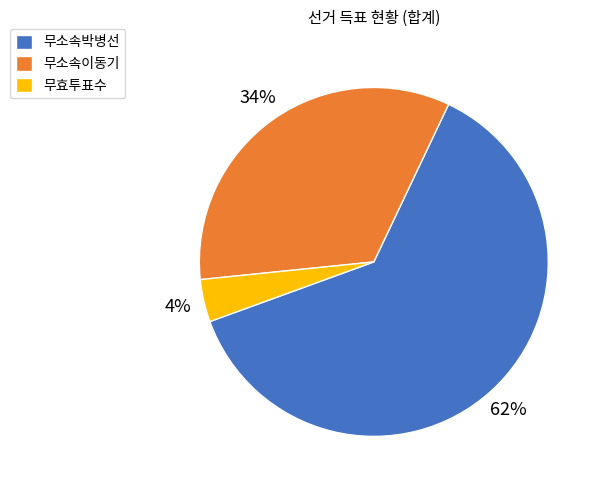

Approximately how many times larger is the value at 무효투표수 compared to 무소속박병선?

0.1